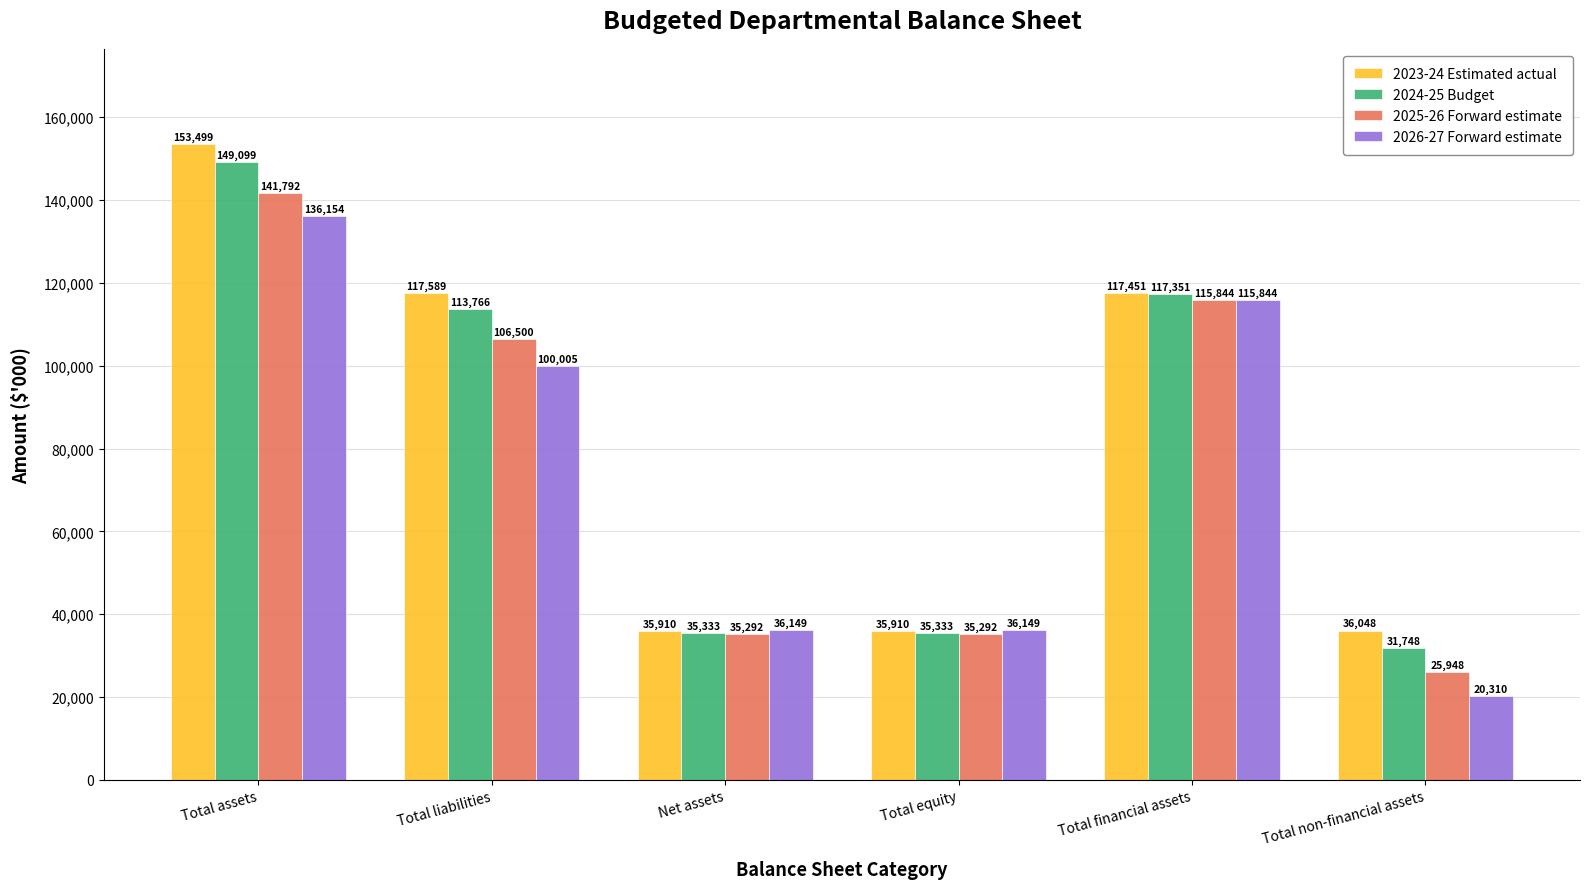

List the series in order of their peak value, highest first.

2023-24 Estimated actual, 2024-25 Budget, 2025-26 Forward estimate, 2026-27 Forward estimate